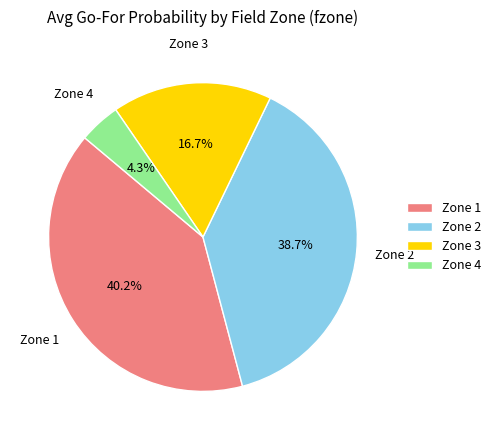

Does any single category account for the majority?

No